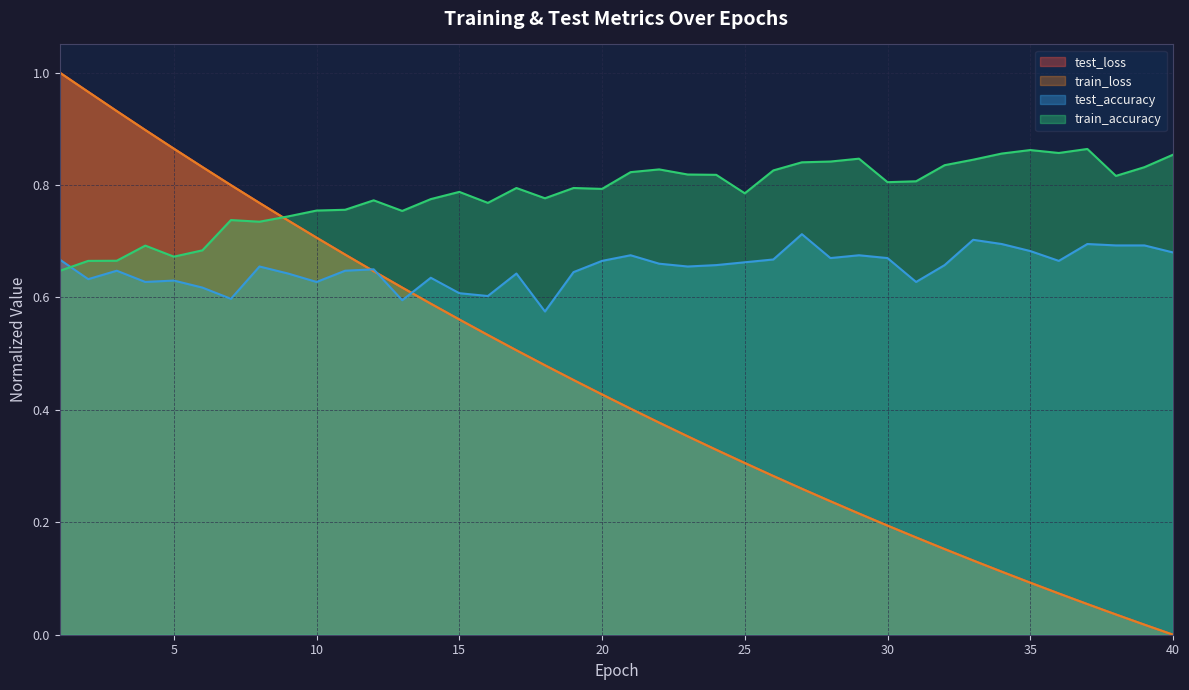

At which category is the sum across all series the highest?

1